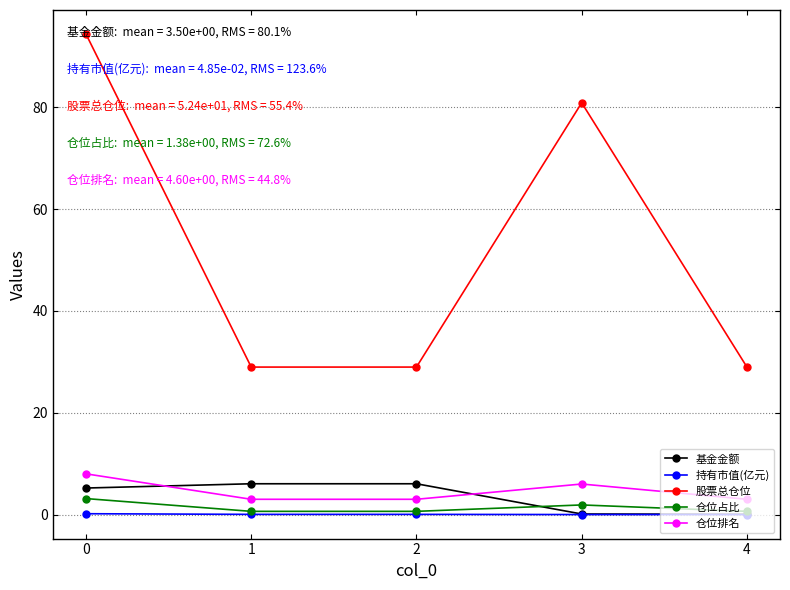

The 仓位排名 series shows 3.0 at 4. True or false?

True